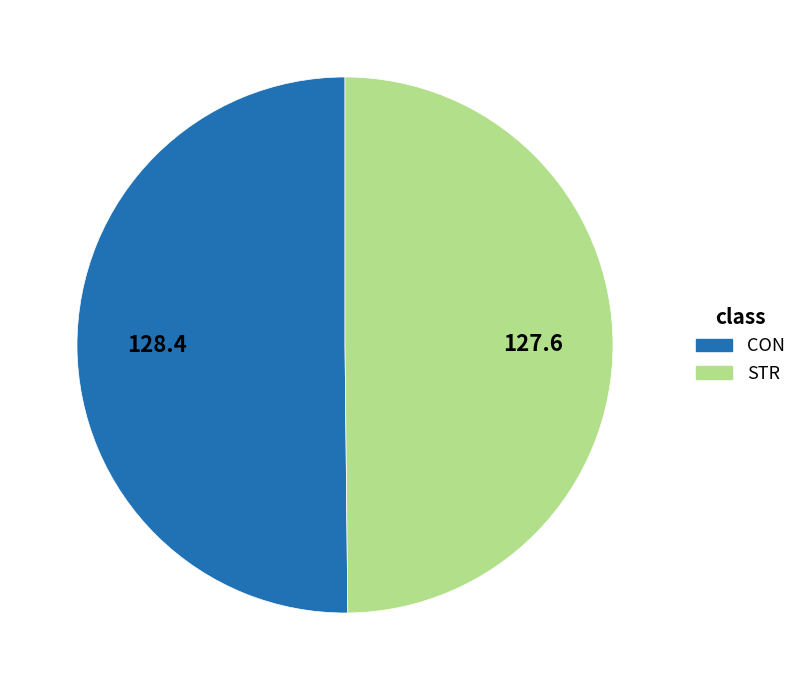

Combined, do CON and STR account for over 50%?

Yes